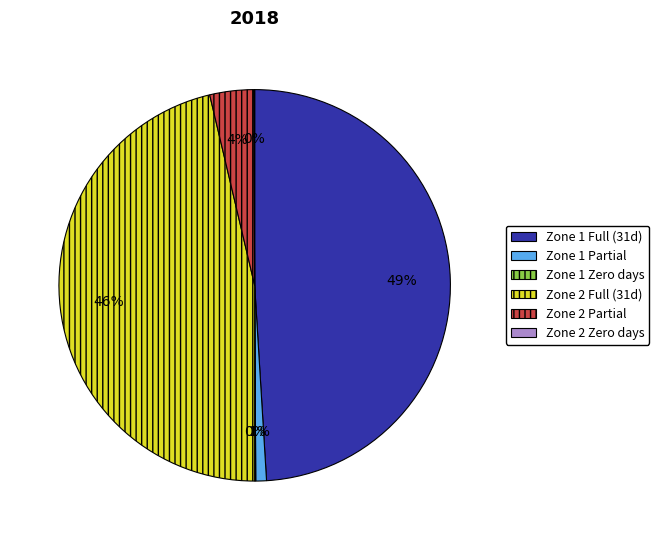

Between Zone 2 Partial and Zone 2 Full (31d), which is larger?

Zone 2 Full (31d)